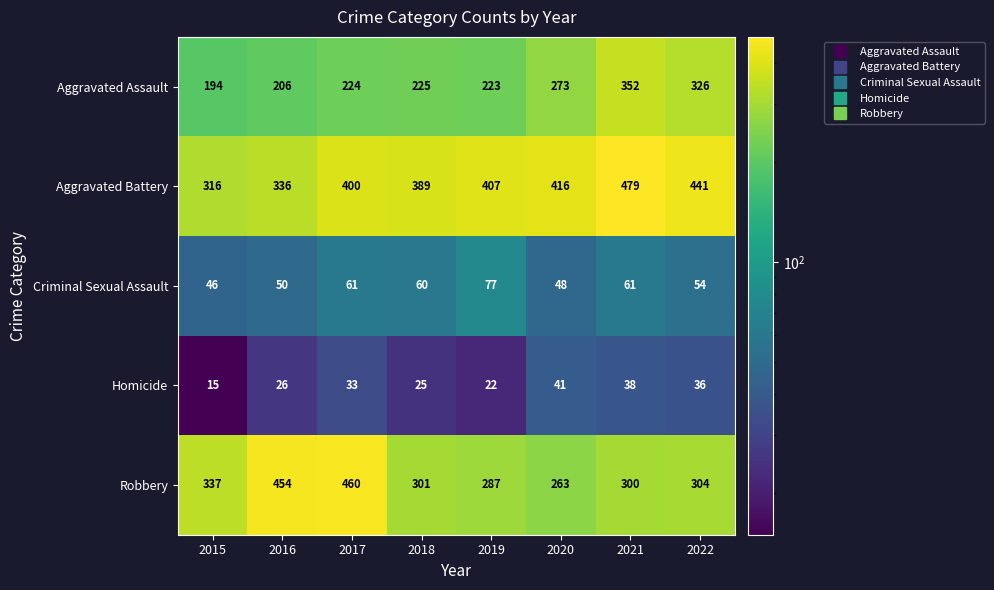

At 2017, list the series in order from largest to smallest.

Robbery, Aggravated Battery, Aggravated Assault, Criminal Sexual Assault, Homicide